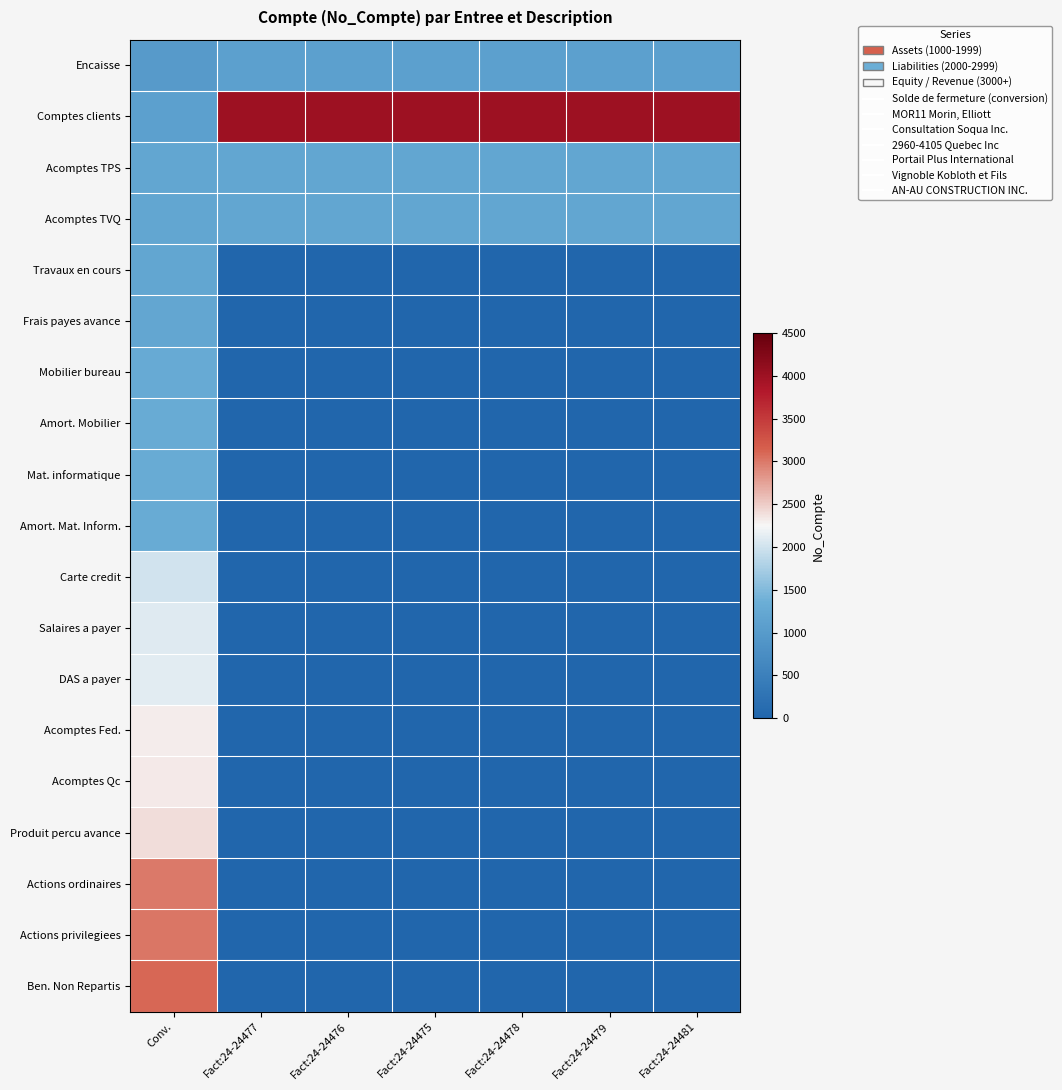

Which series changed the most between Fact:24-24476 and Fact:24-24479?

Encaisse